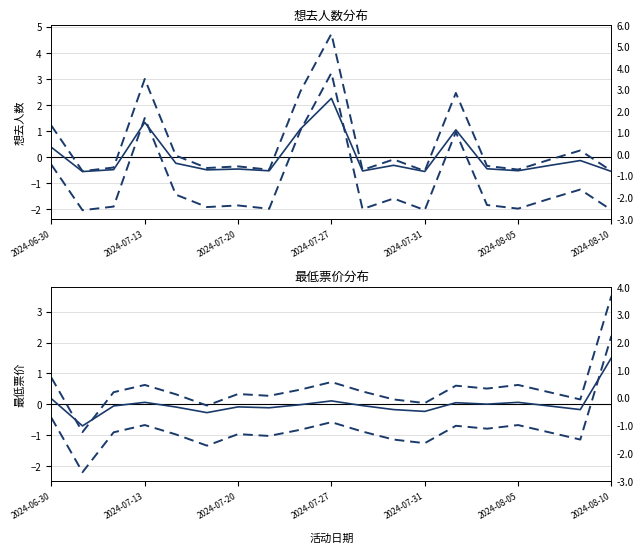

What is the difference between the maximum and minimum values in the 下限 (最低票价) series?

4.4